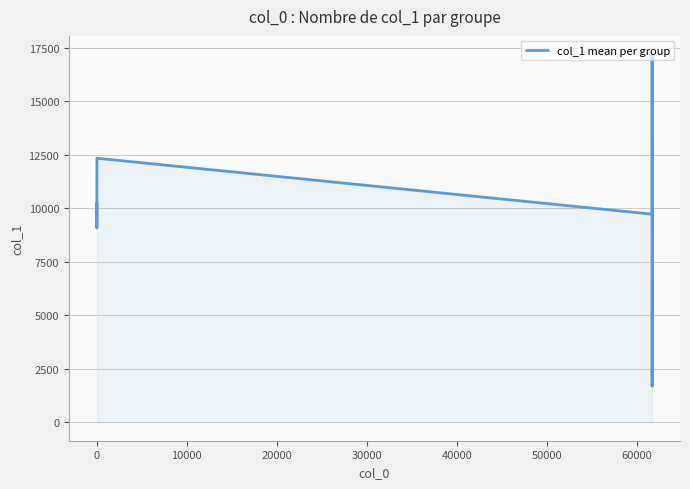

What is the maximum value shown in the chart?

17201.0